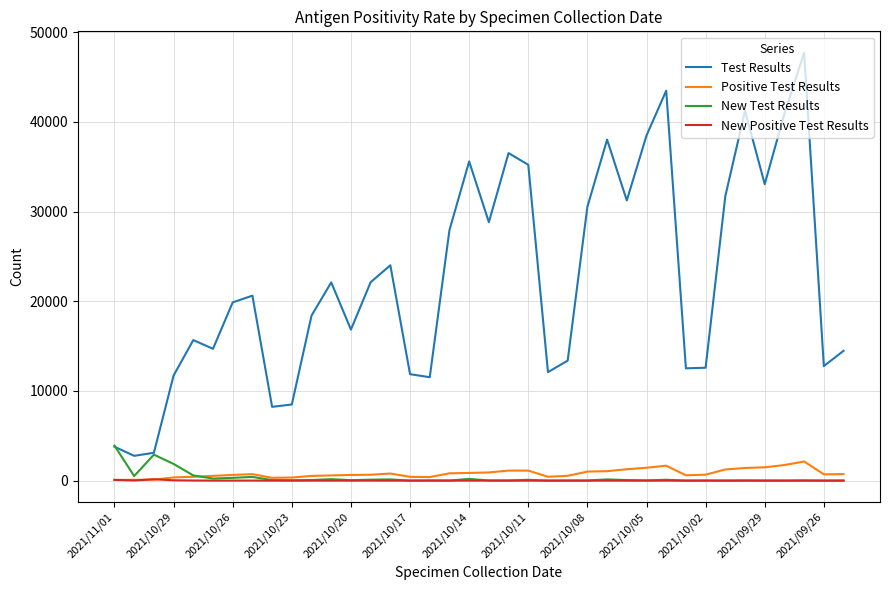

List the series in order of their peak value, highest first.

Test Results, New Test Results, Positive Test Results, New Positive Test Results